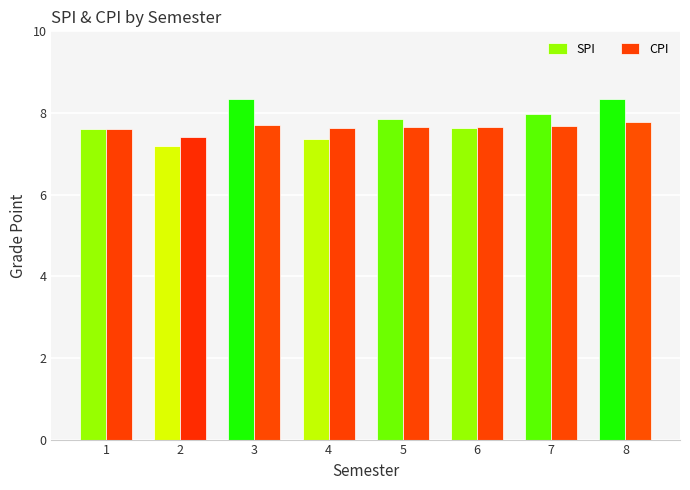

Are the bars horizontal?

No